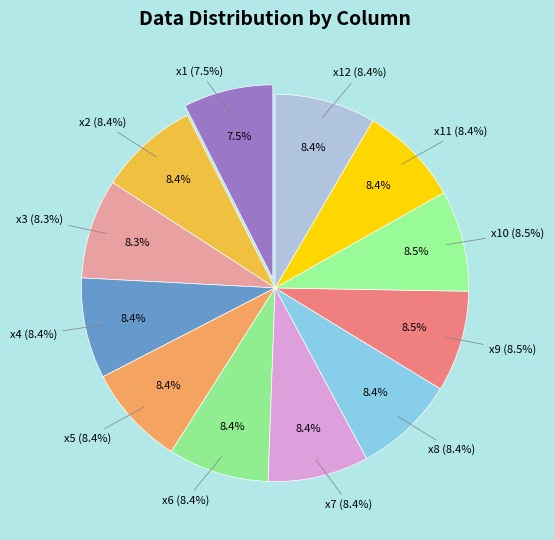

Does x1 represent more than half of the total?

No